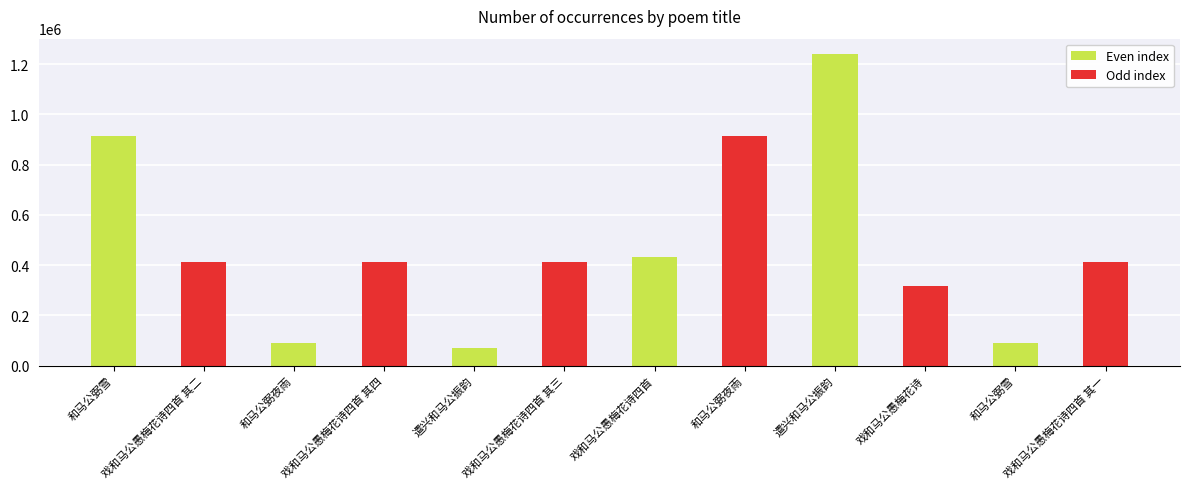

List the labels in order of value, largest first.

遣兴和马公振韵, 和马公弼雪, 和马公弼夜雨, 戏和马公愚梅花诗四首, 戏和马公愚梅花诗四首 其四, 戏和马公愚梅花诗四首 其三, 戏和马公愚梅花诗四首 其二, 戏和马公愚梅花诗四首 其一, 戏和马公愚梅花诗, 和马公弼雪, 和马公弼夜雨, 遣兴和马公振韵